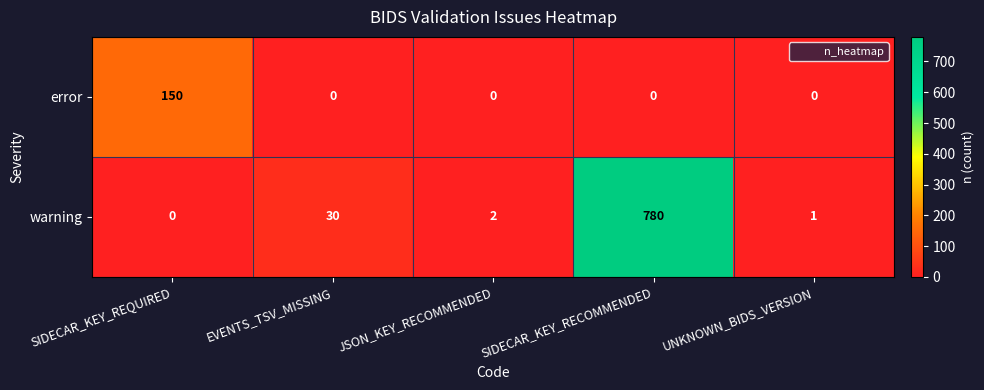

Reading left to right, extract all data points from this chart.

error: 150	0	0	0	0
warning: 0	30	2	780	1